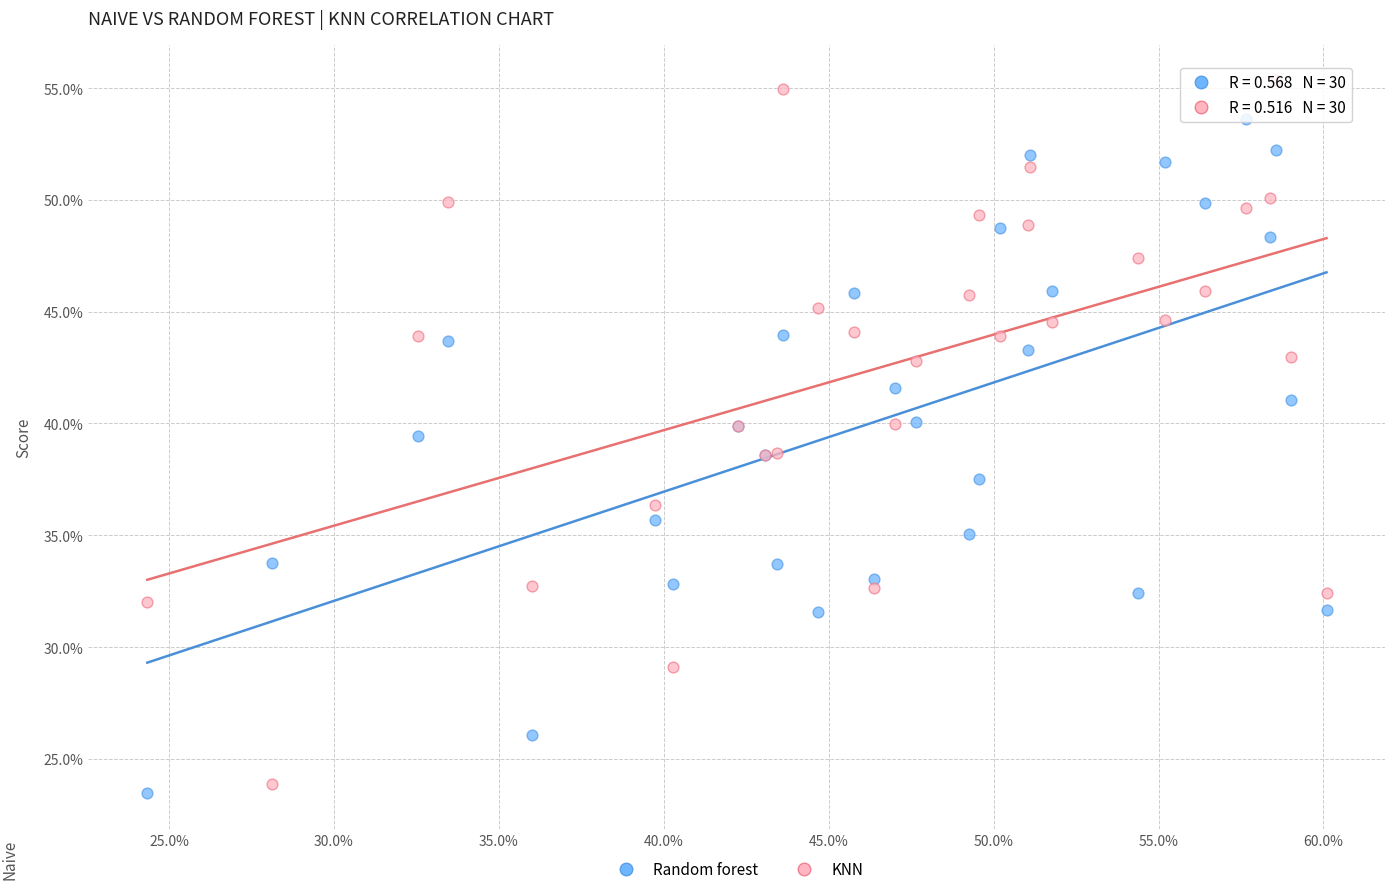

What are all the series names shown in the legend?

Random forest, KNN